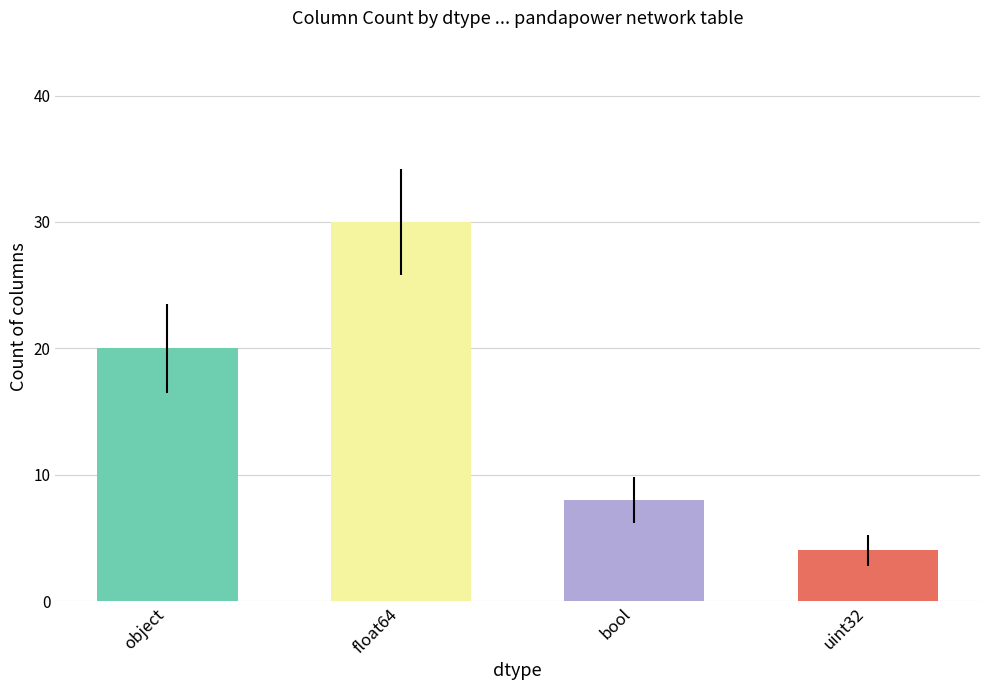

What is the difference between the values at object and bool?

12